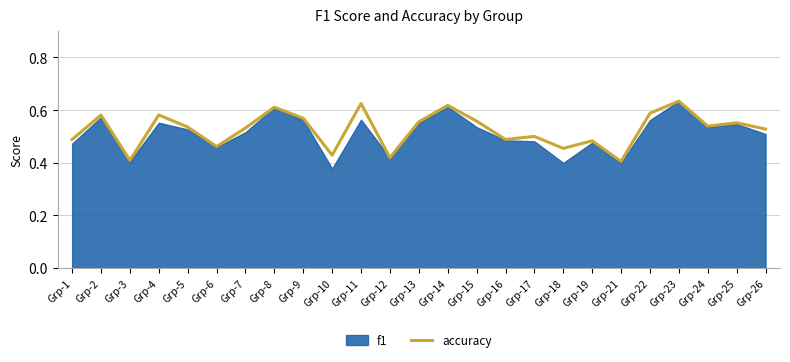

Reading left to right, extract all data points from this chart.

0.5	0.6	0.4	0.6	0.5	0.5	0.5	0.6	0.6	0.4	0.6	0.4	0.6	0.6	0.6	0.5	0.5	0.5	0.5	0.4	0.6	0.6	0.5	0.6	0.5